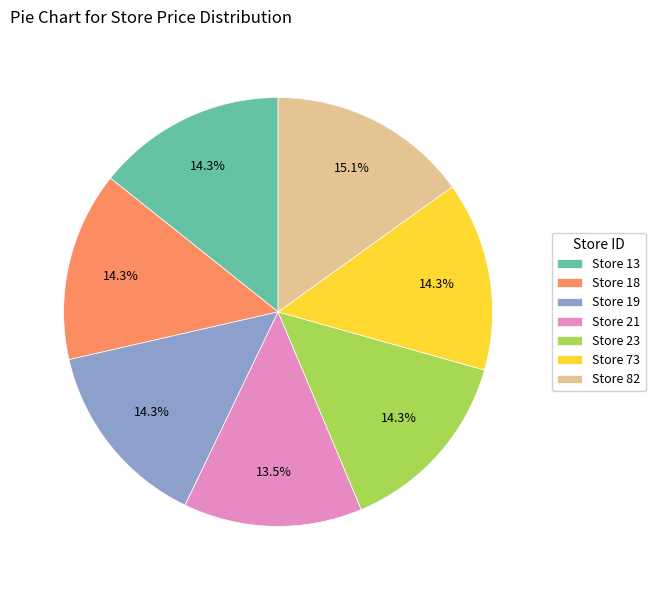

Which category has the biggest portion of the pie?

Store 82